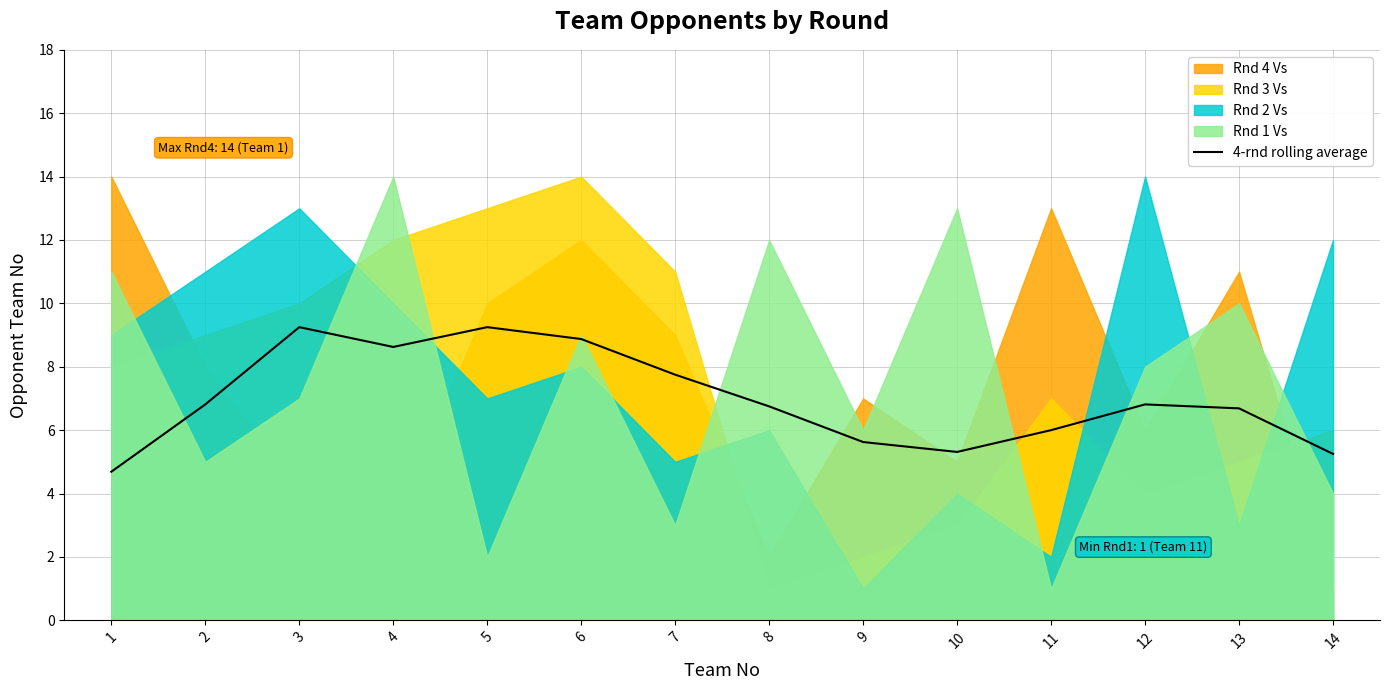

Where is the data nearest to the value 6?

11